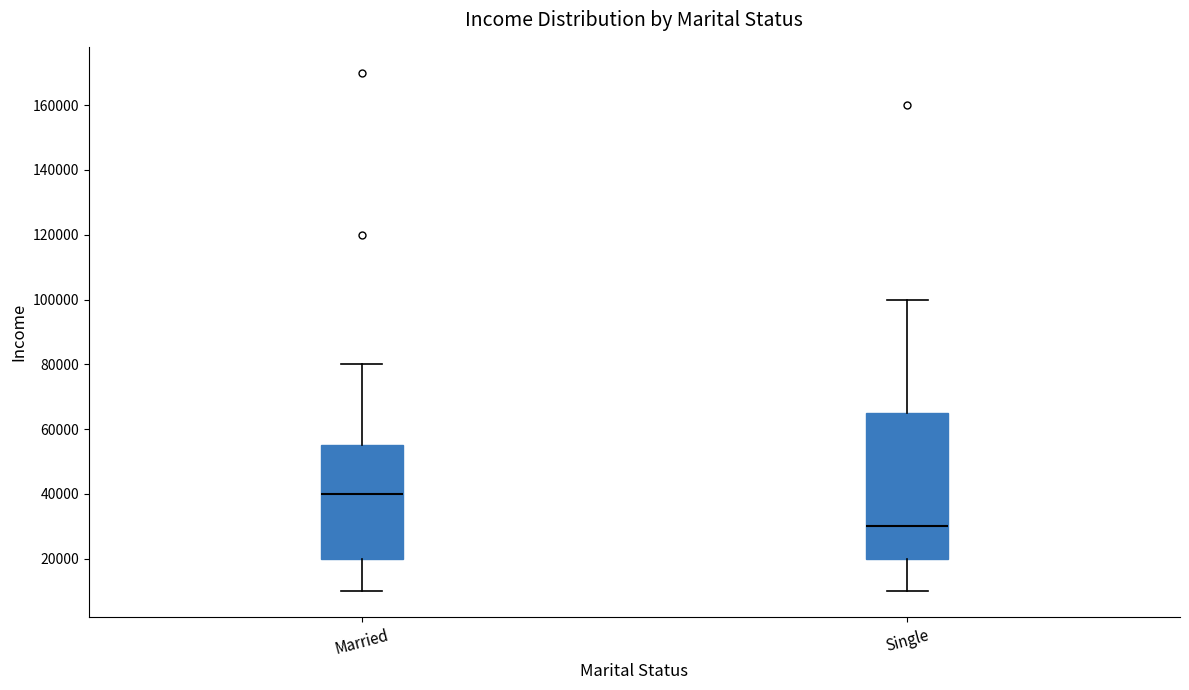

Which box is the tallest, from its lower edge to its upper edge?

Single